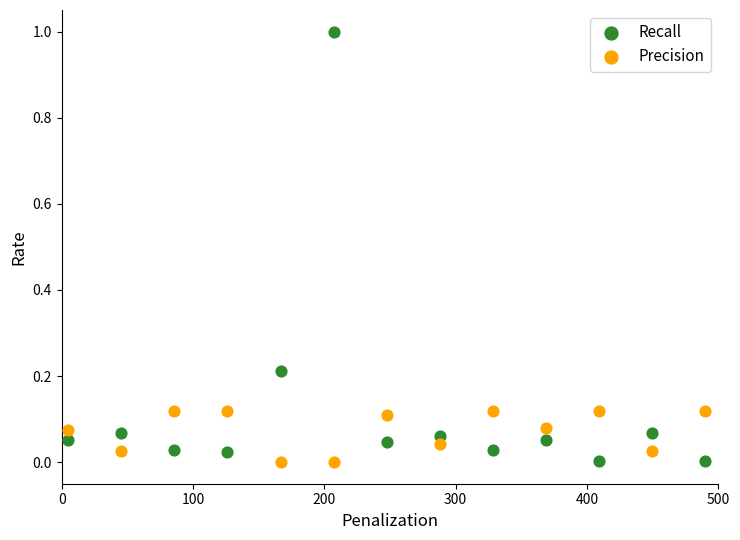

Across all data points, what is the range of Y values (max minus min)?

1.0